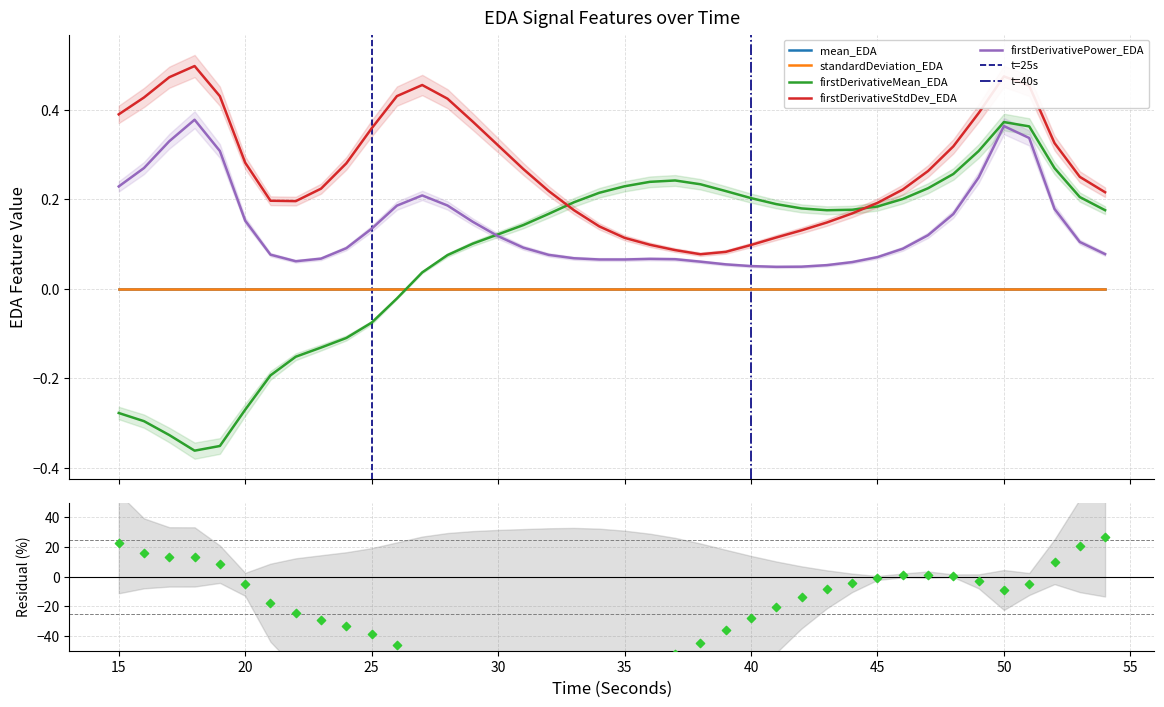

What is the total value across all series at 41?

0.4